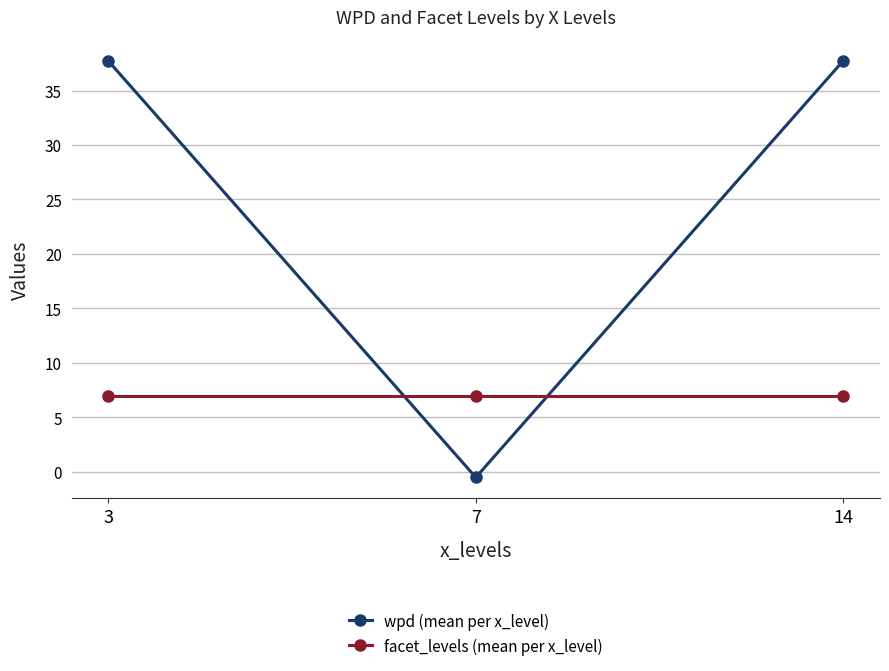

Reading left to right, transcribe all the data shown in this chart.

wpd (mean per x_level): 37.7	-0.5	37.7
facet_levels (mean per x_level): 7.0	7.0	7.0